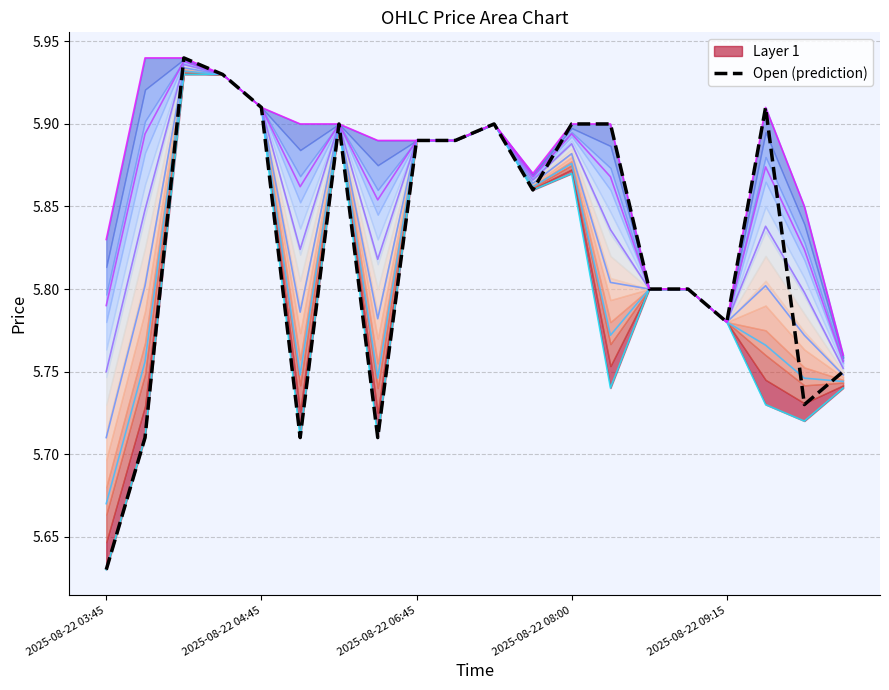

What is the difference between the second highest and minimum values?

0.3